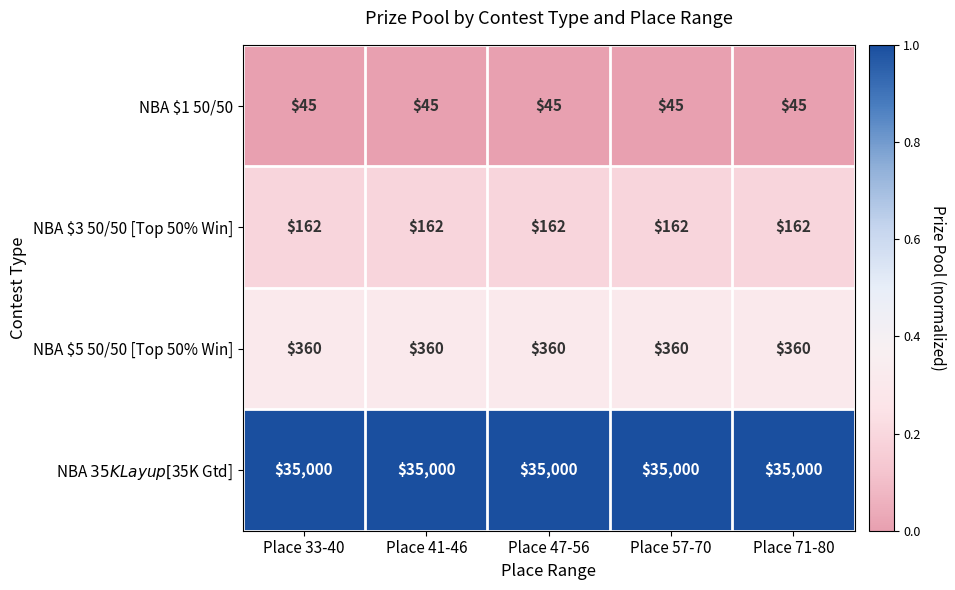

Read the NBA $5 50/50 [Top 50% Win] value at Place 71-80.

360